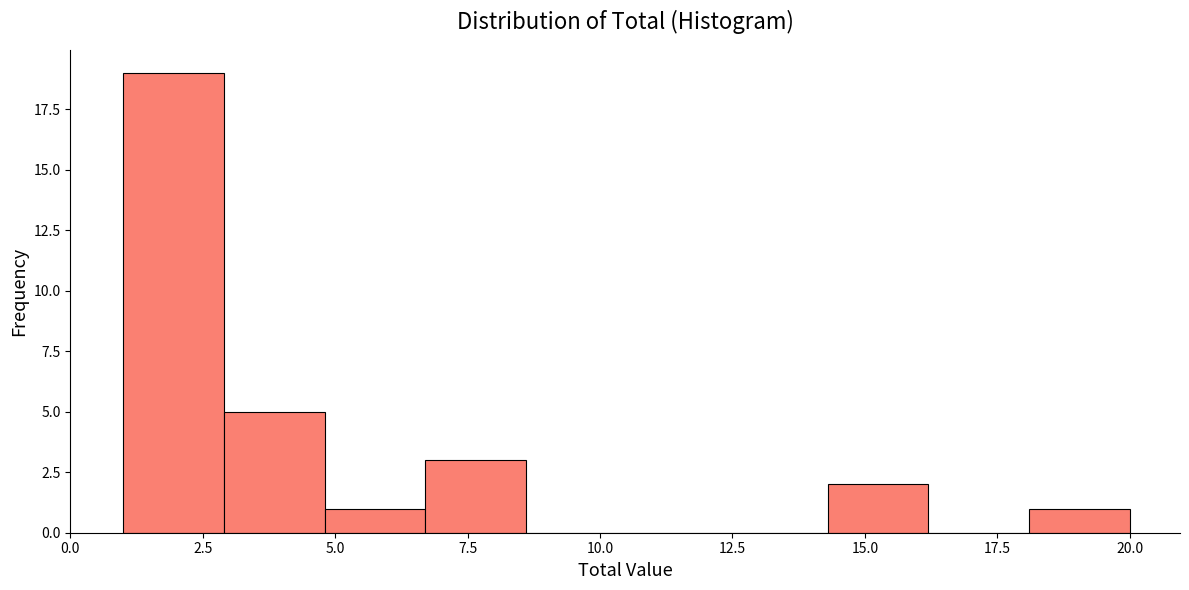

Around what value on the x-axis is the tallest bar? Give the approximate position of its centre, as read against the axis.

2.0